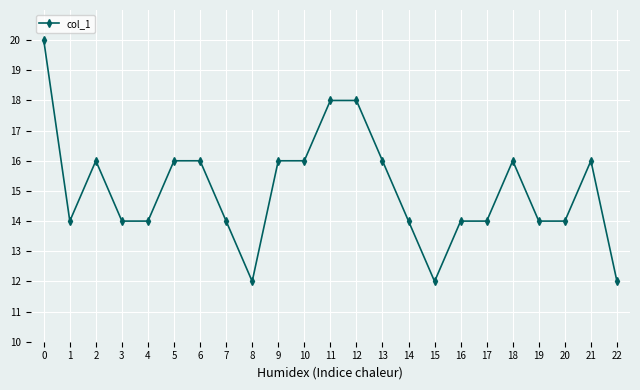

Approximately how many times larger is the value at 19 compared to 11?

0.8